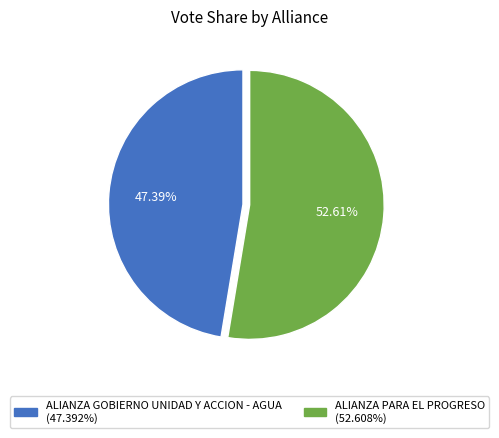

The ALIANZA GOBIERNO UNIDAD Y ACCION - AGUA slice represents 53% of the pie. True or false?

False